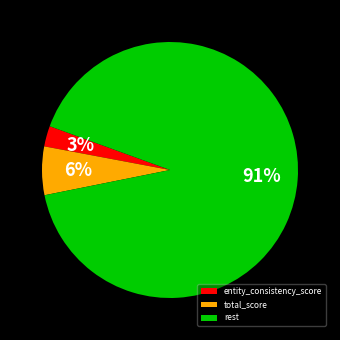

To the nearest percent, what is the combined percentage of entity_consistency_score and total_score?

9%